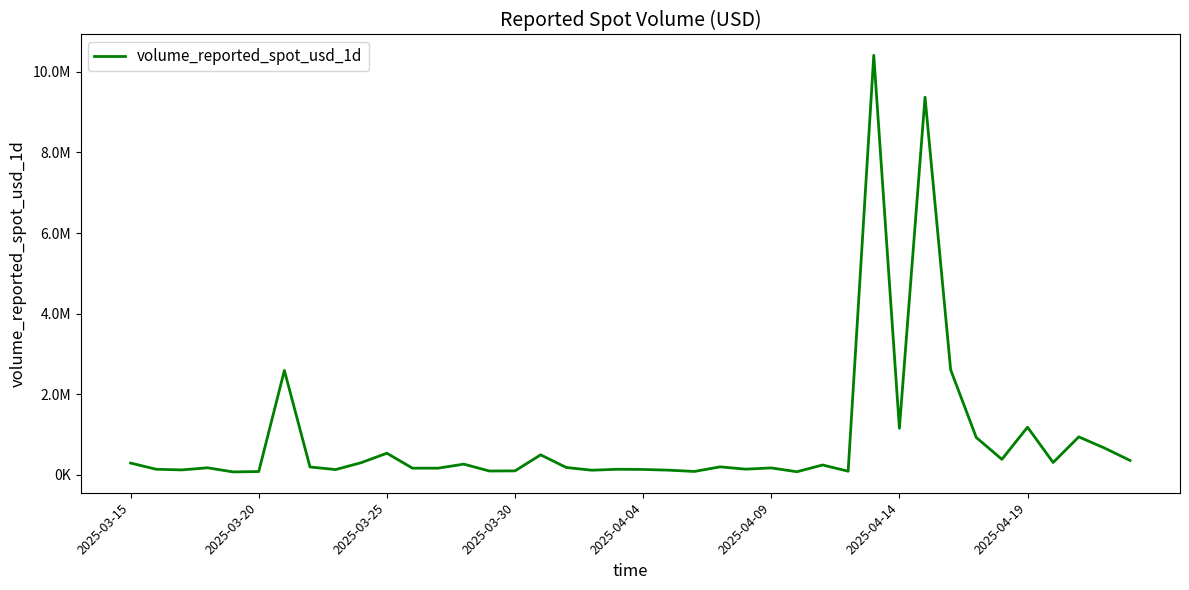

List the labels in order of value, largest first.

29, 31, 32, 2025-04-14, 35, 30, 37, 33, 38, 10, 16, 34, 39, 36, 9, 2025-03-15, 13, 27, 23, 2025-04-19, 17, 2025-03-30, 25, 12, 11, 24, 2025-03-20, 19, 20, 8, 2025-03-25, 21, 18, 15, 14, 28, 22, 2025-04-09, 26, 2025-04-04